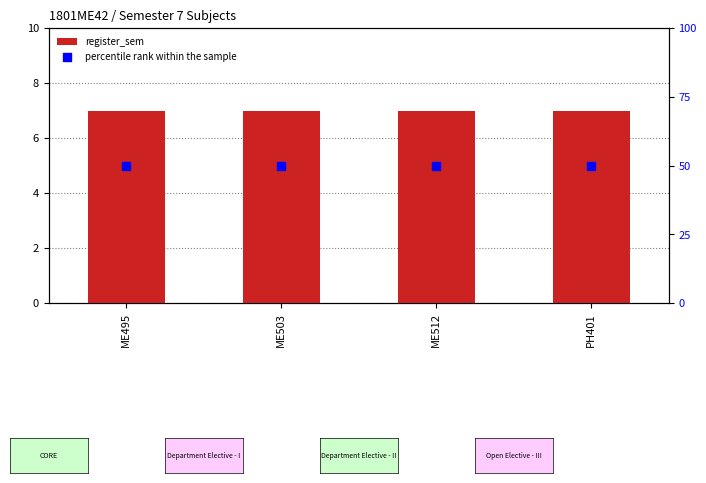

What are all the series names shown in the legend?

register_sem, percentile rank within the sample